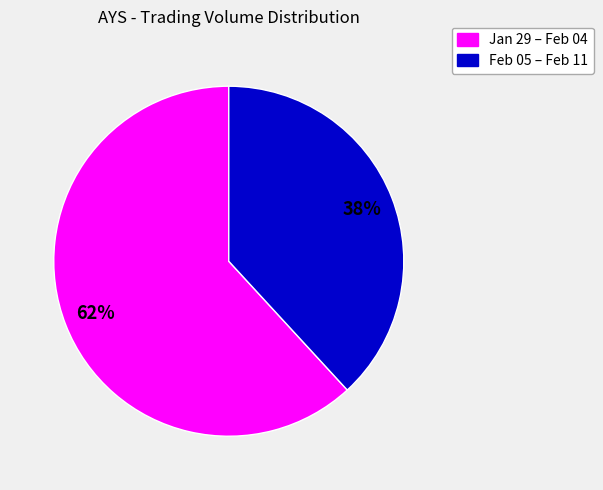

True or false: Jan 29 – Feb 04 accounts for 62% of the total.

True